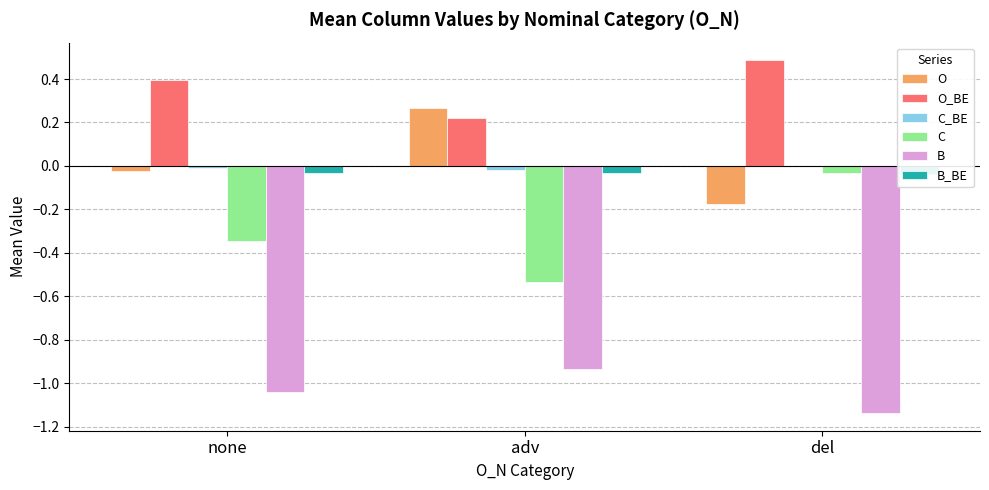

Is the value of O_BE at adv greater than the value of C_BE at del?

Yes